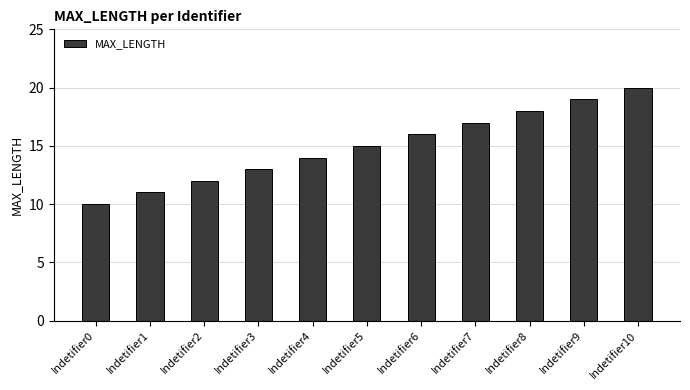

What is the ratio of the value at Indetifier10 to the value at Indetifier0?

2.0